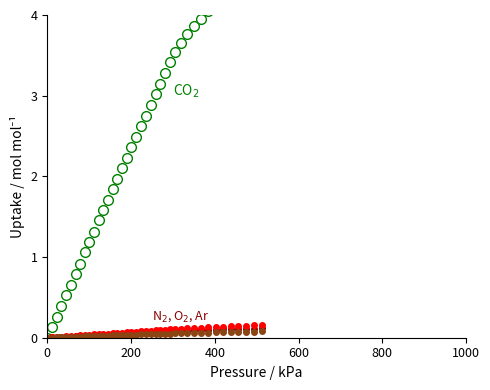

What is the value of the CO2 point at the 37th from the left?

4.3